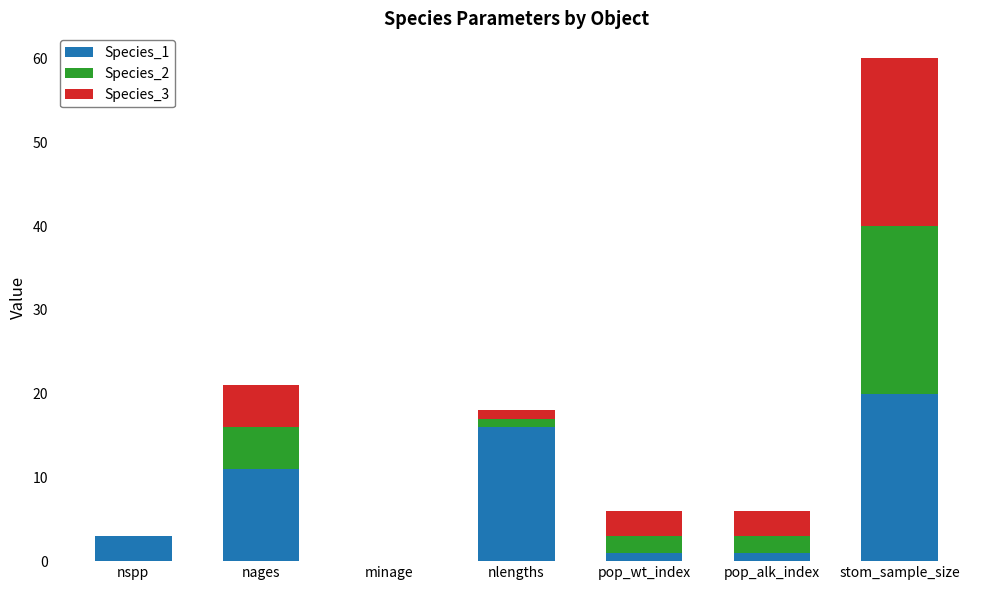

At which category is the sum across all series the highest?

stom_sample_size